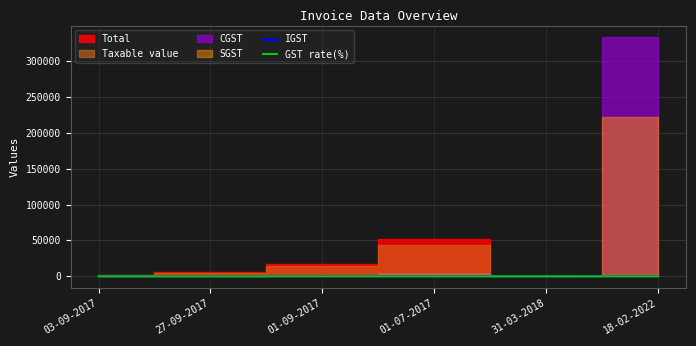

Between 03-09-2017 and 01-09-2017, which is larger?

03-09-2017